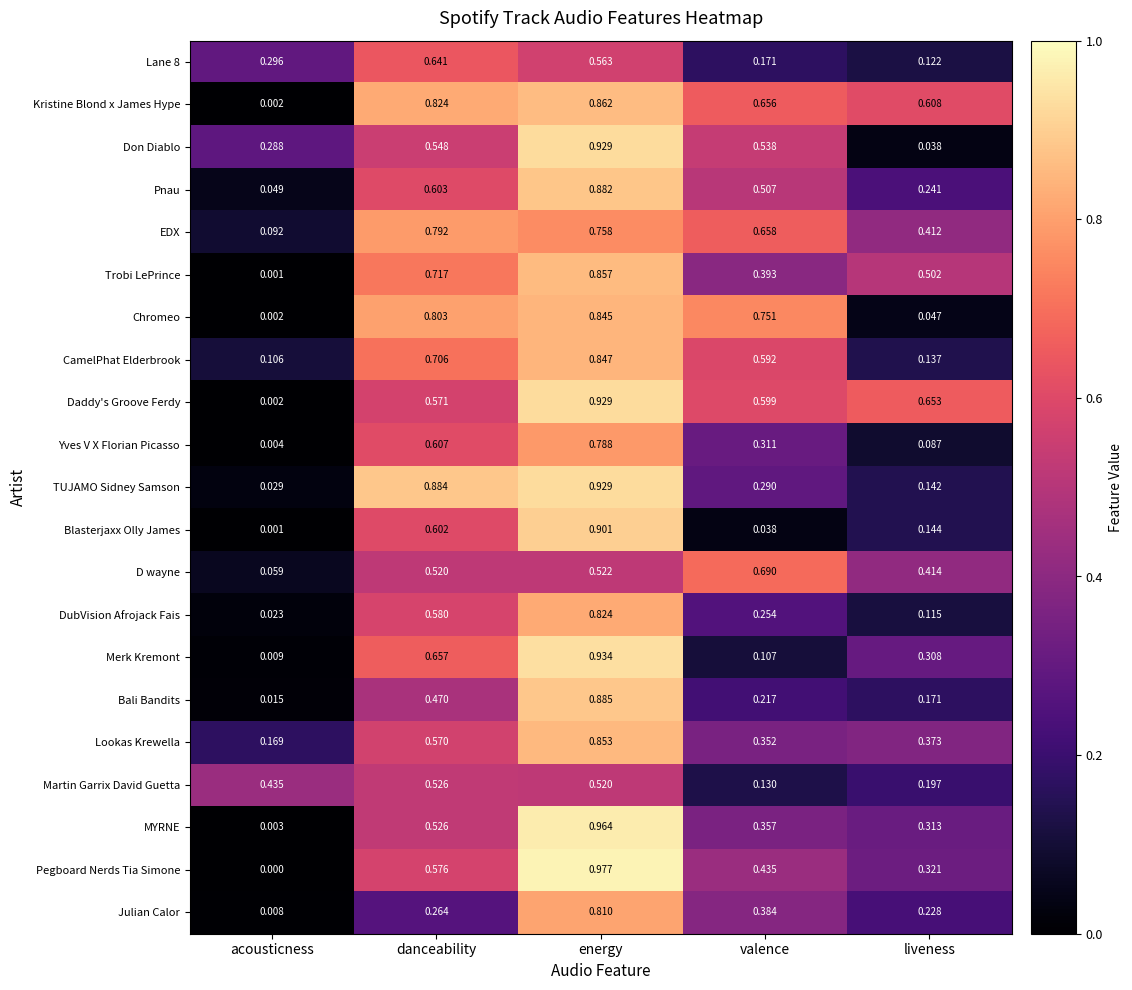

Which series changed the most between danceability and energy?

Julian Calor